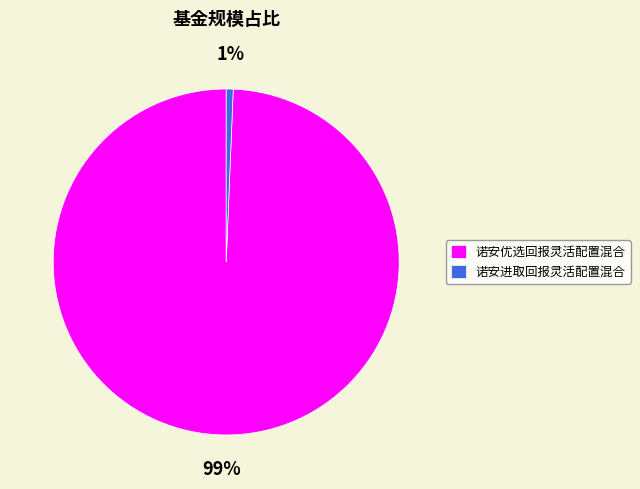

To the nearest percent, what portion does 诺安优选回报灵活配置混合 represent?

99%